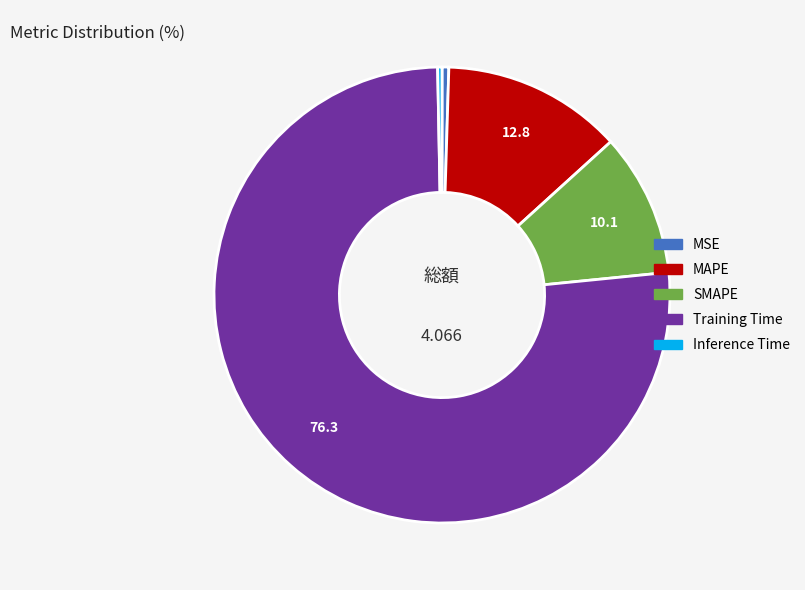

Is it true that MSE is 0% of the pie?

True